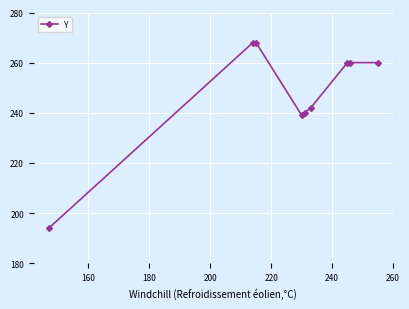

What is the difference between the maximum and minimum values?

74